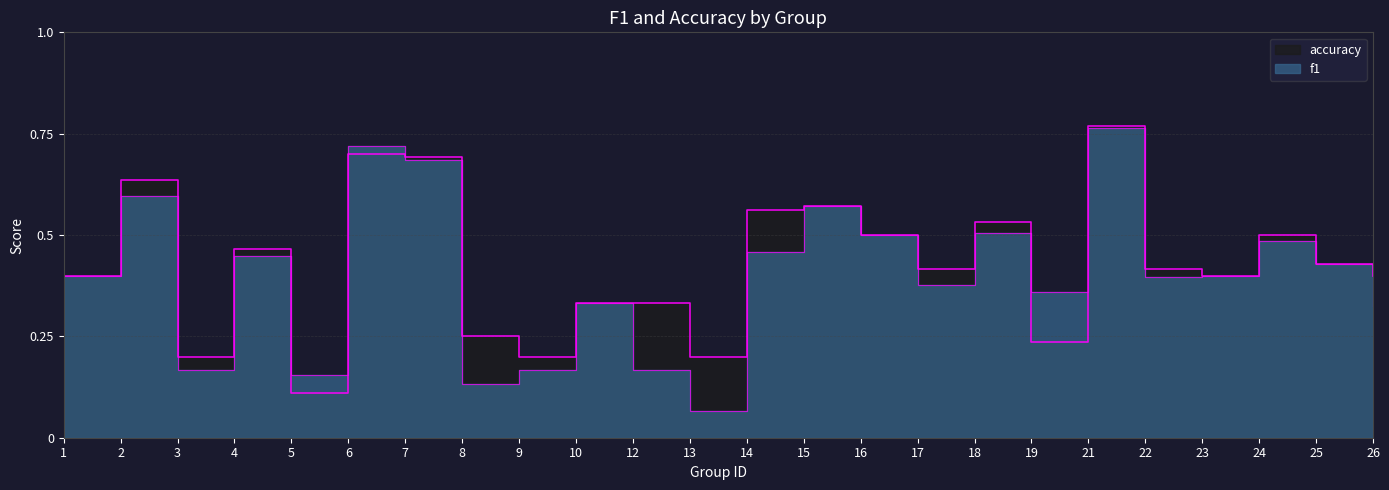

Which series changed the most between 4 and 23?

accuracy